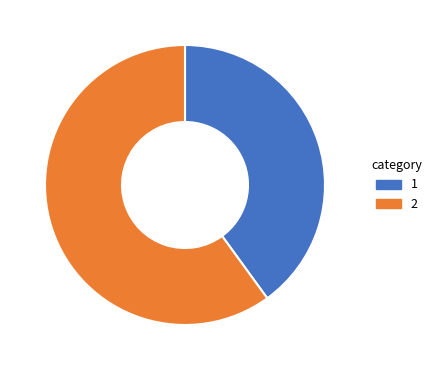

Which has a higher value, 1 or 2?

2